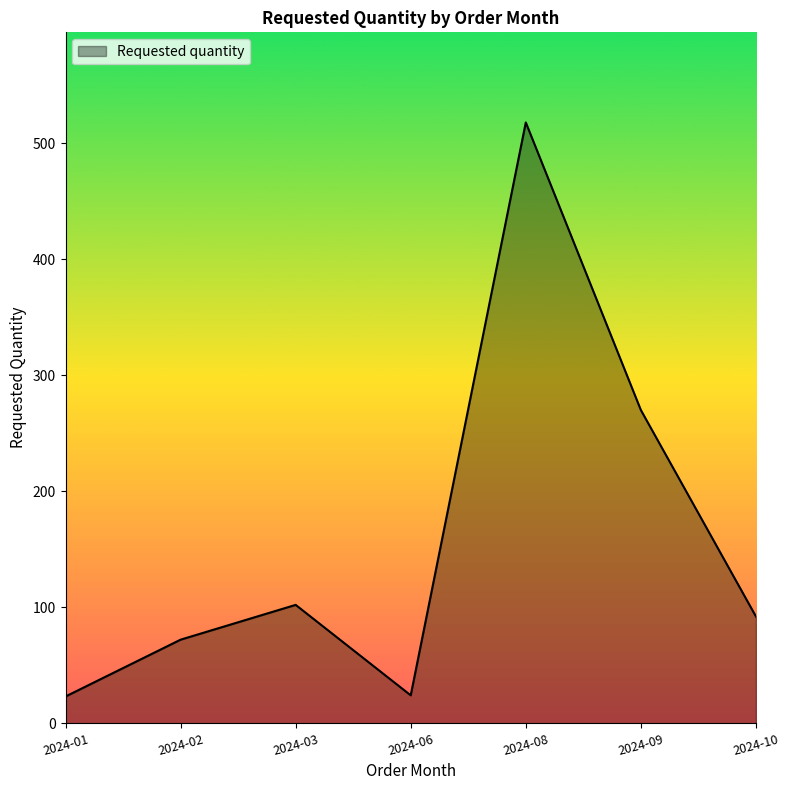

Does the chart have visible grid lines?

No